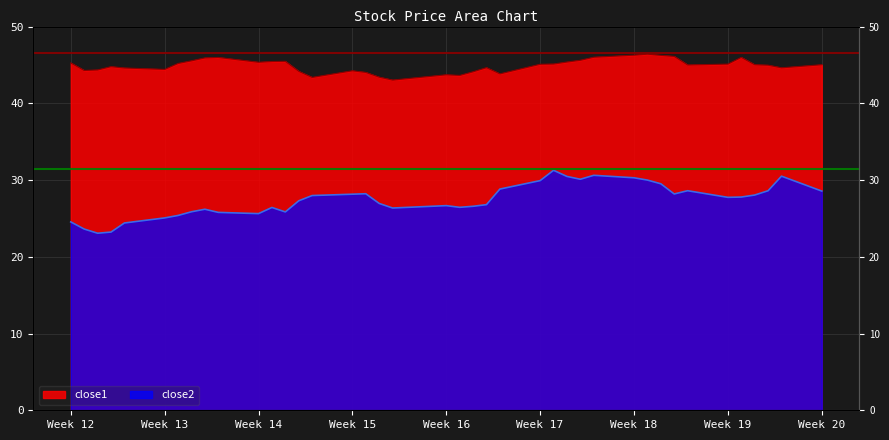

What is the smallest value displayed?

23.1